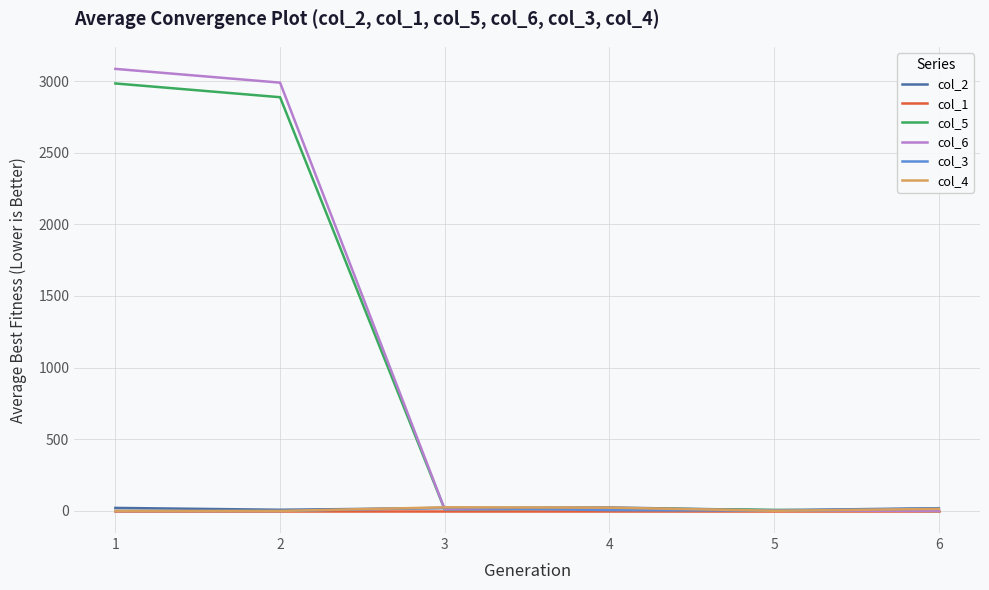

How many interior local peaks does the col_6 series have?

1